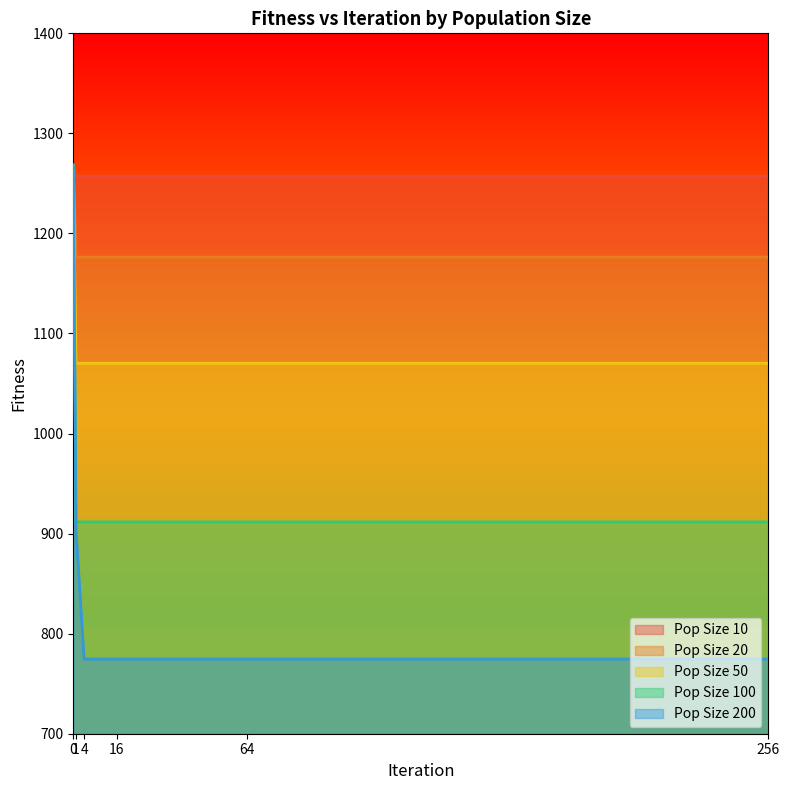

What is the sum of the Pop Size 100 values at 1 and 64?

1823.4